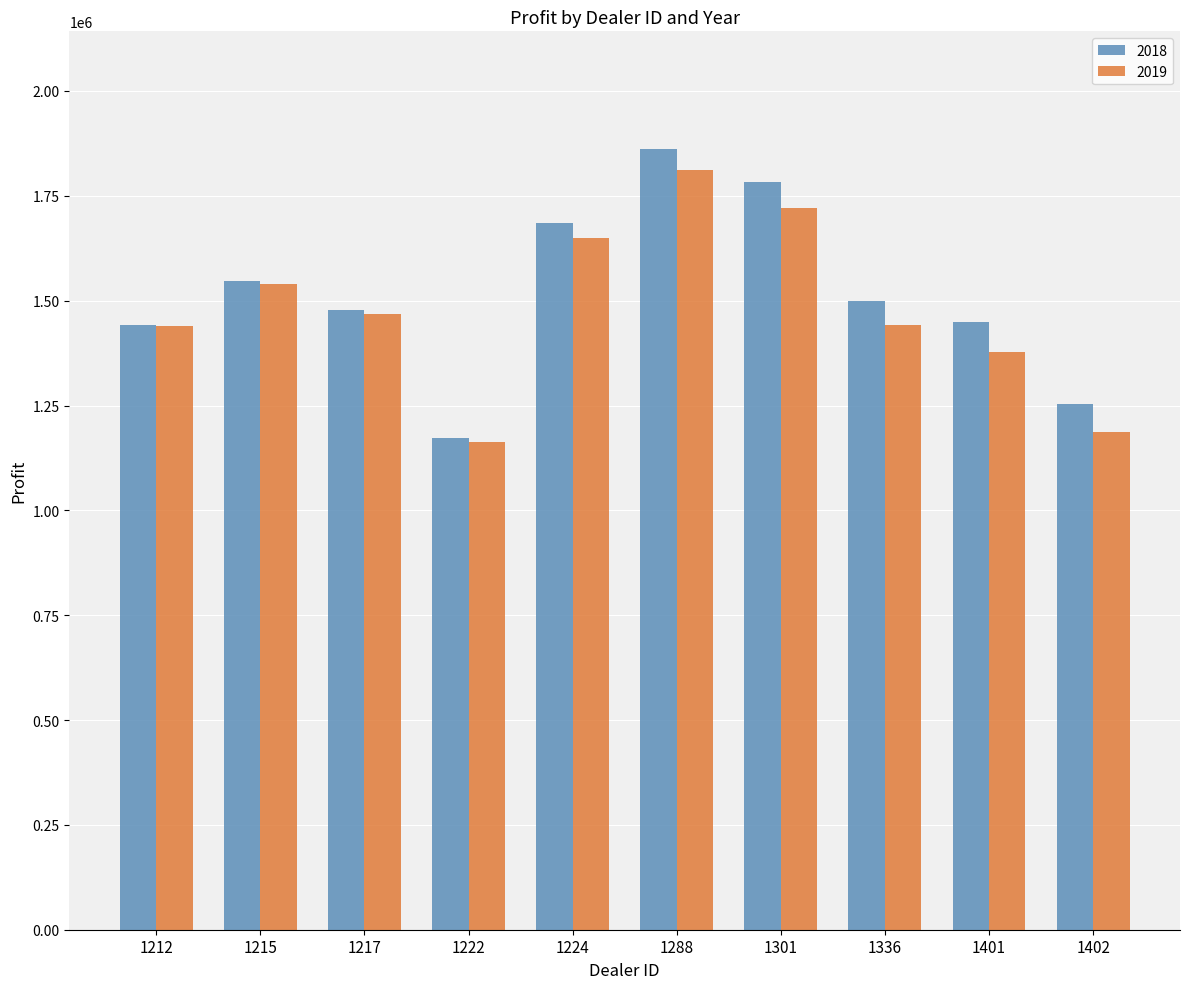

What is the difference between the maximum and second lowest values in the 2018 series?

608020.5